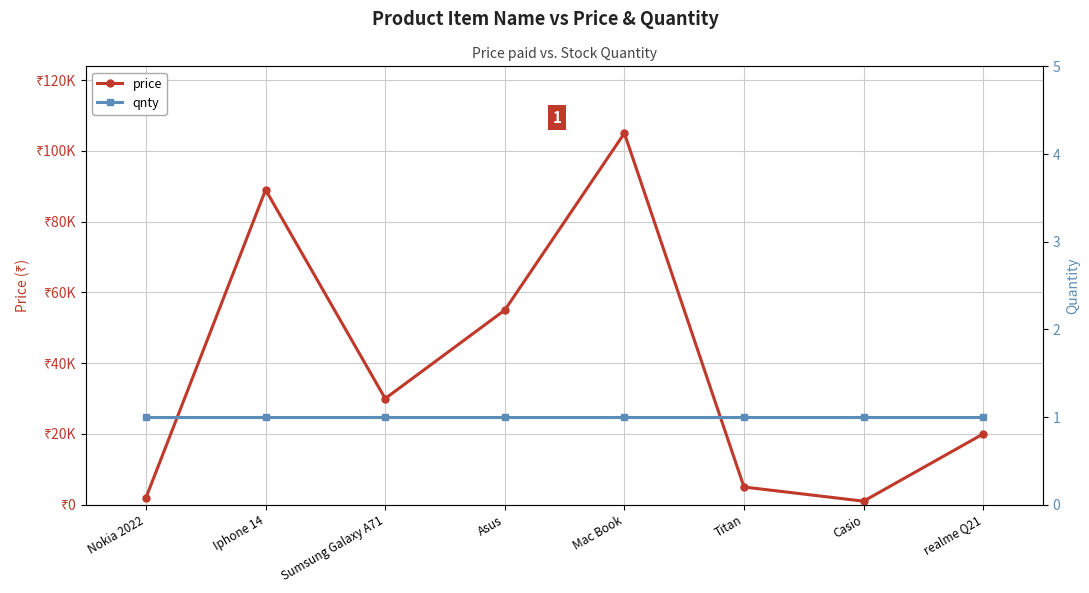

Which category has the highest value in the price series?

Mac Book